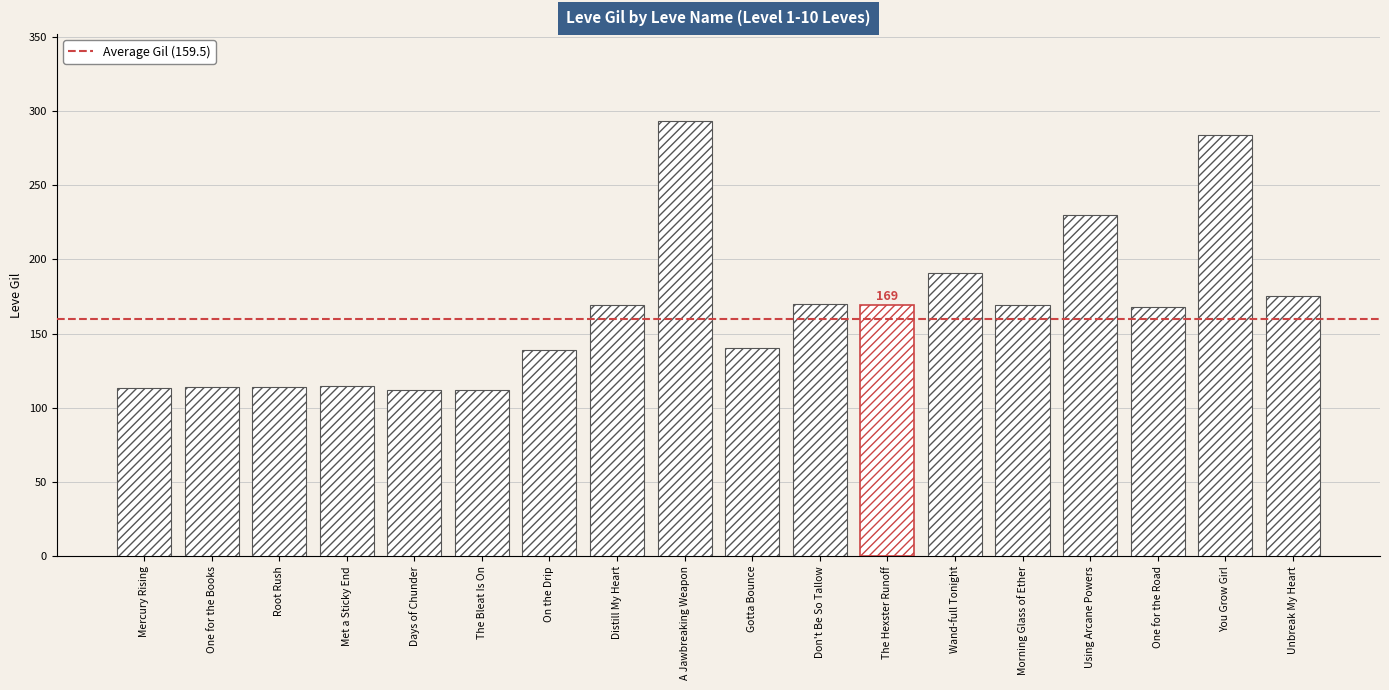

How many categories are shown in the chart?

18